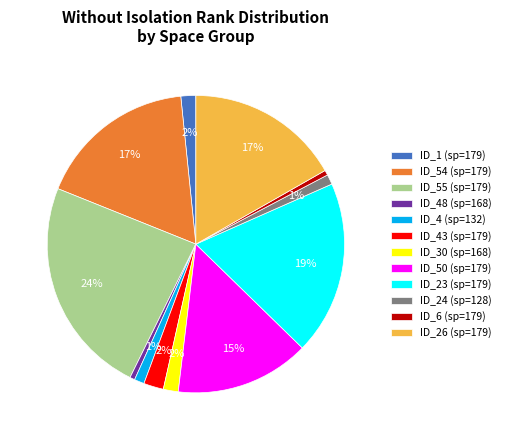

Does ID_26 (sp=179) represent more than half of the total?

No